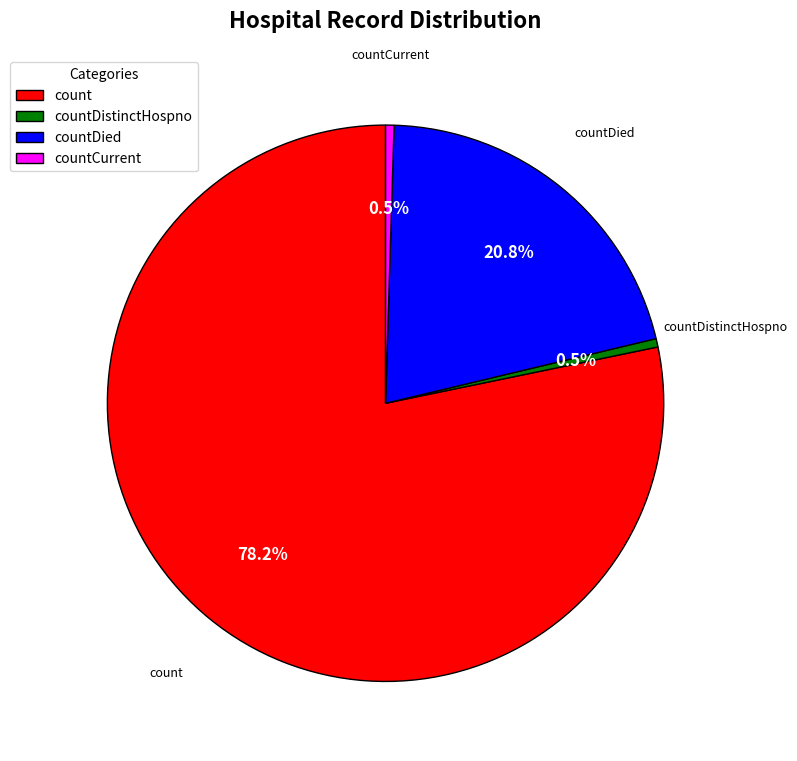

Which category has the biggest portion of the pie?

count